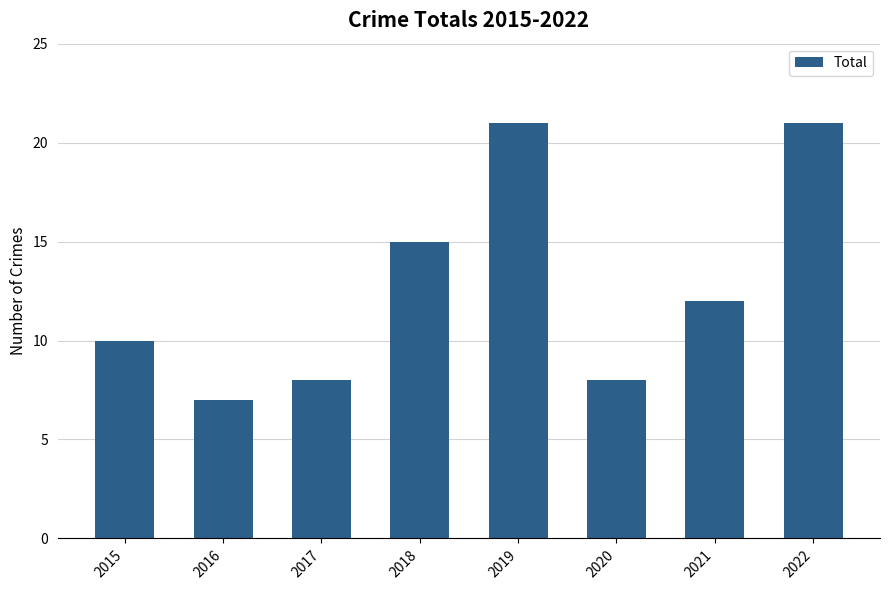

Which label corresponds to the smallest value in the chart?

2016